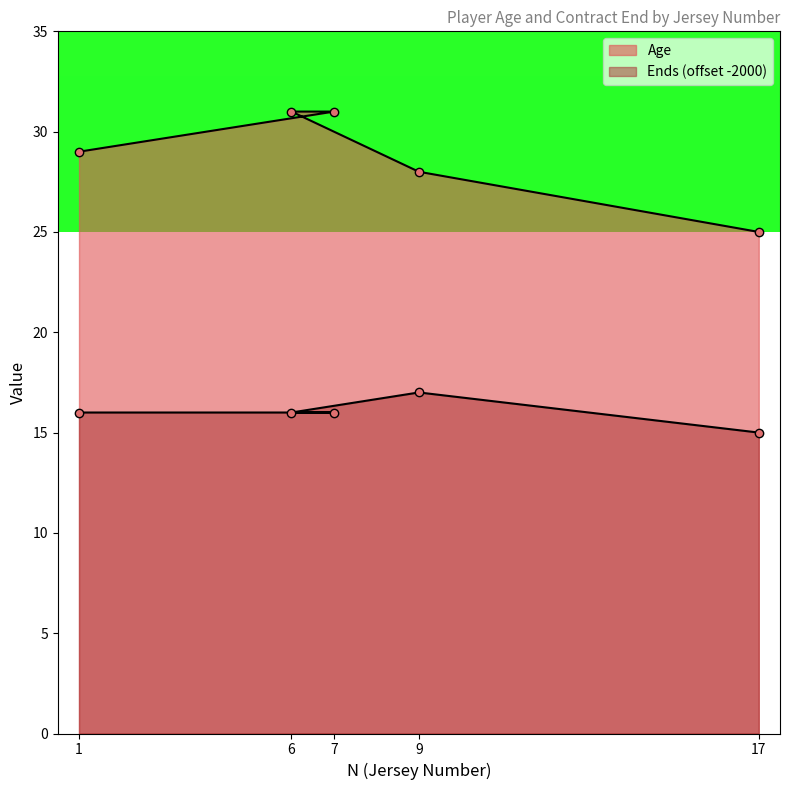

The Ends series shows 15 at 17. True or false?

True